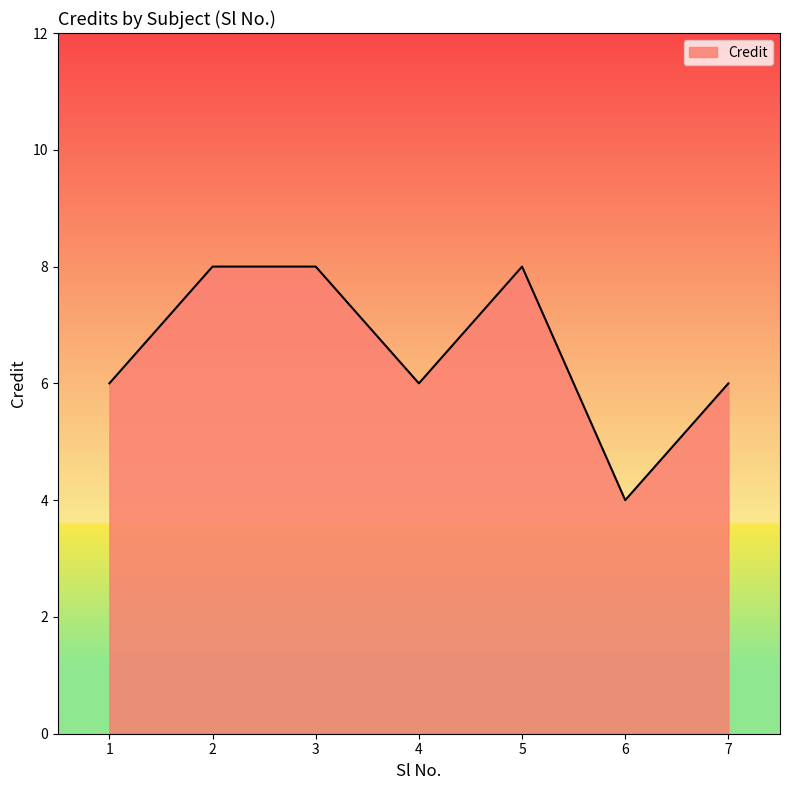

True or false: there are more than 0 points higher than both neighbors.

True